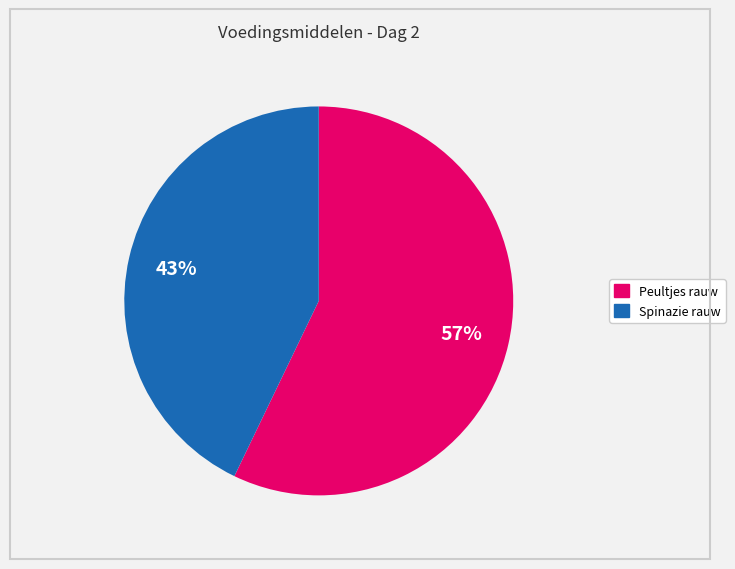

Is the sum of Spinazie rauw and Peultjes rauw greater than half?

Yes